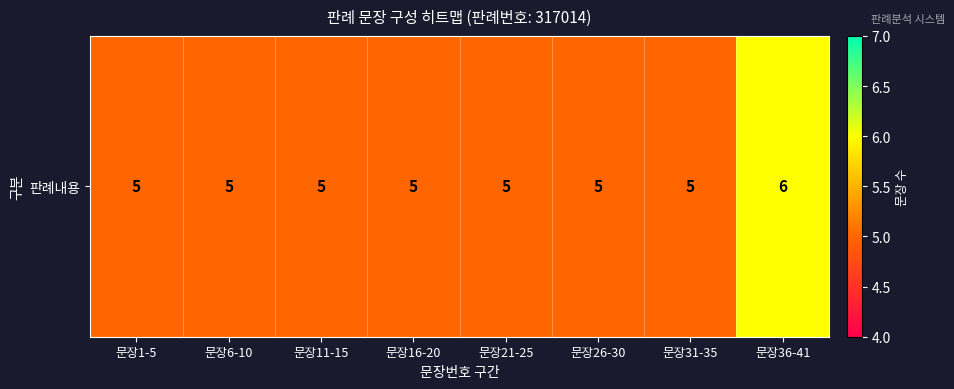

What is the average value?

5